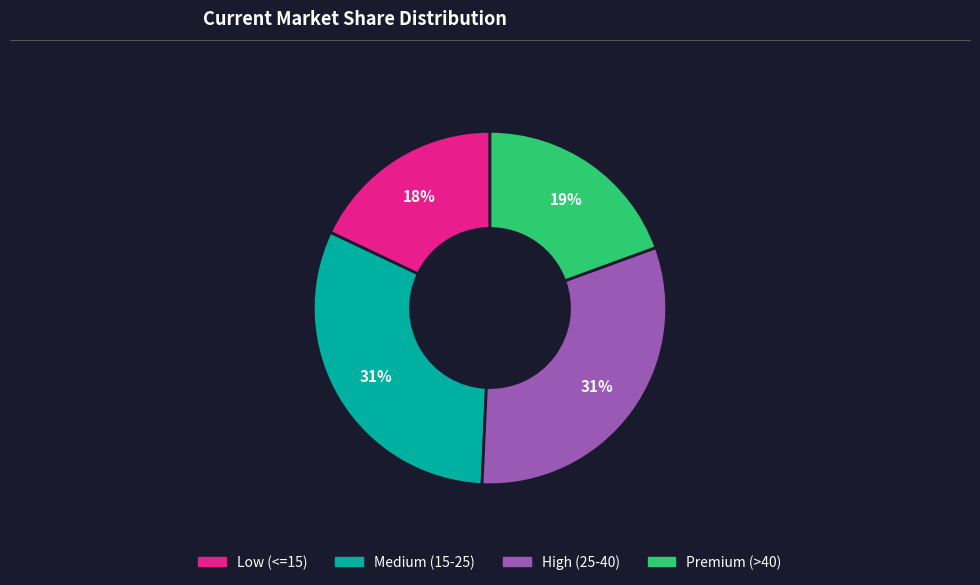

To the nearest percent, what is the difference between the largest and smallest slice percentages?

13%